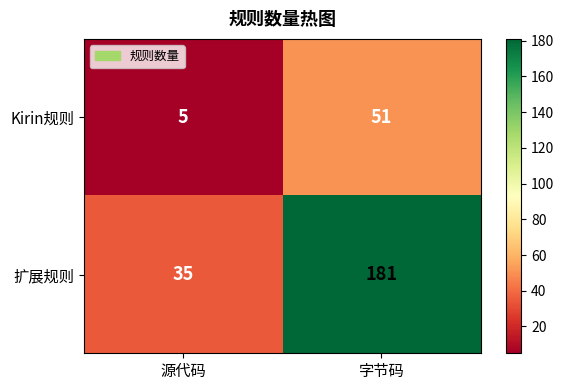

Which series has the widest spread of values?

扩展规则